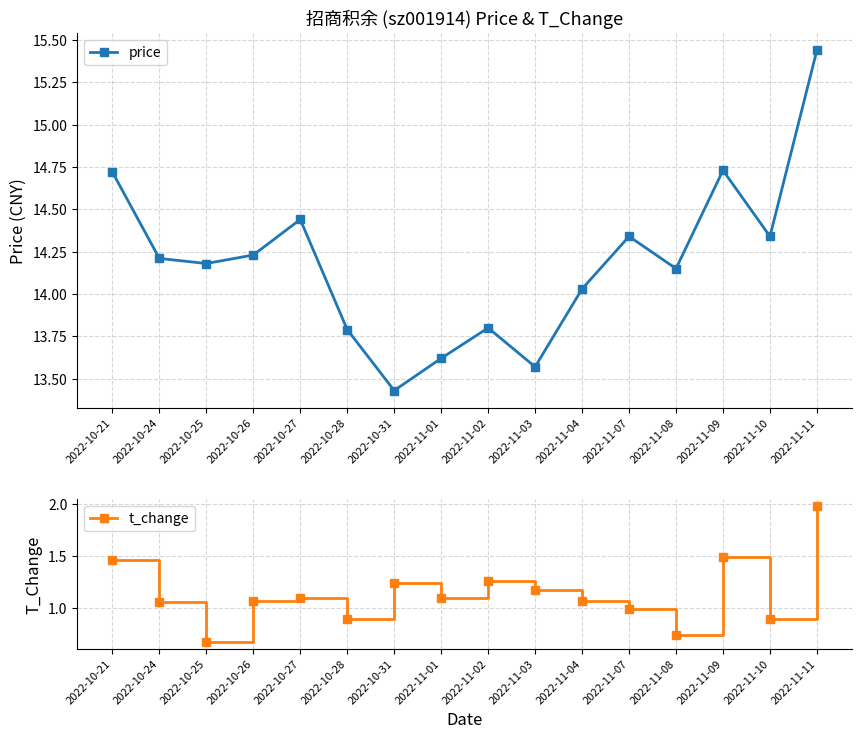

How many lines are shown in the chart?

2